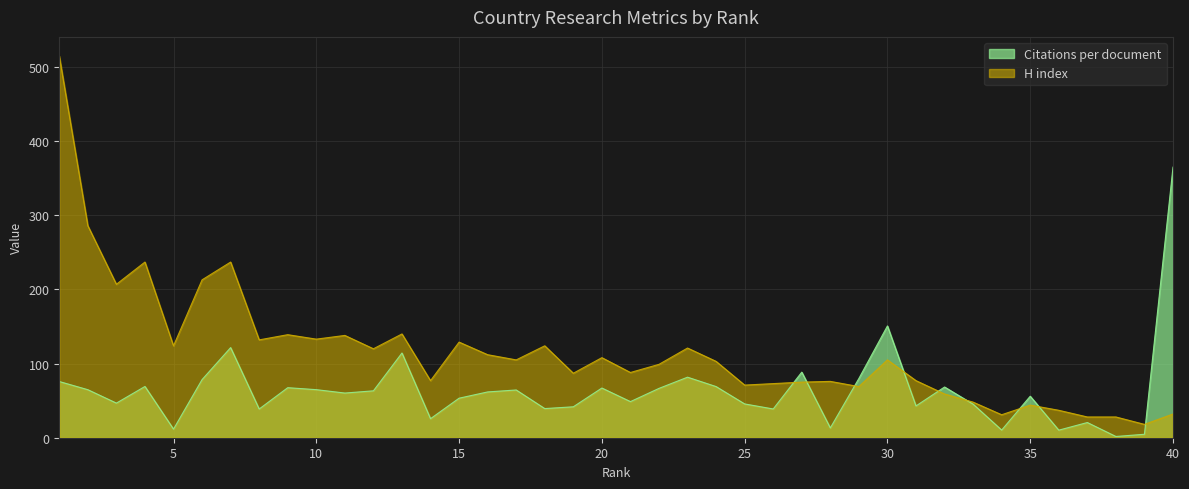

What is the average value of the Citations per document series?

63.4